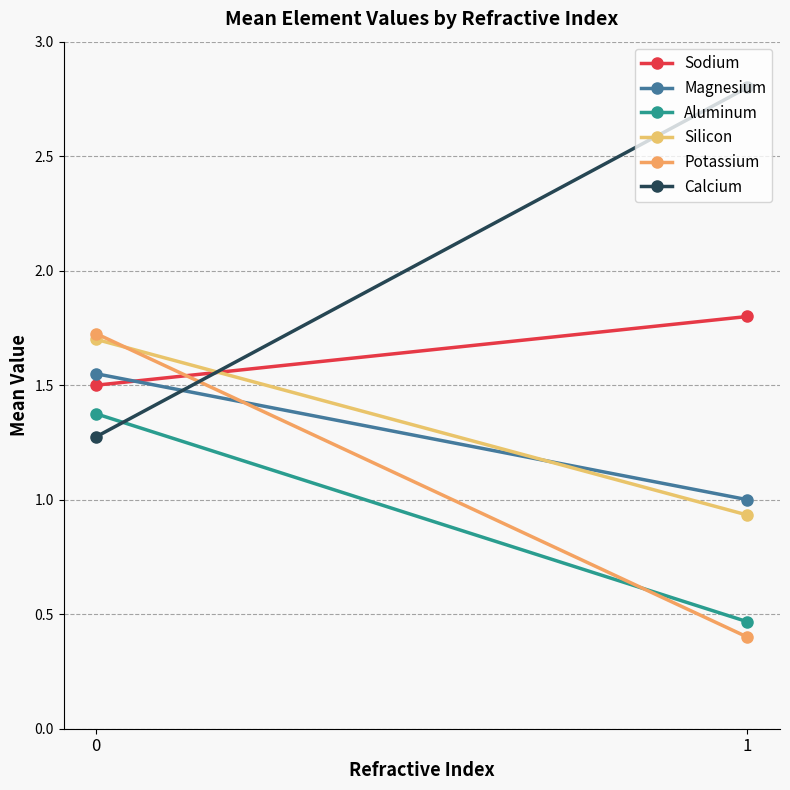

What are all the series names shown in the legend?

Sodium, Magnesium, Aluminum, Silicon, Potassium, Calcium